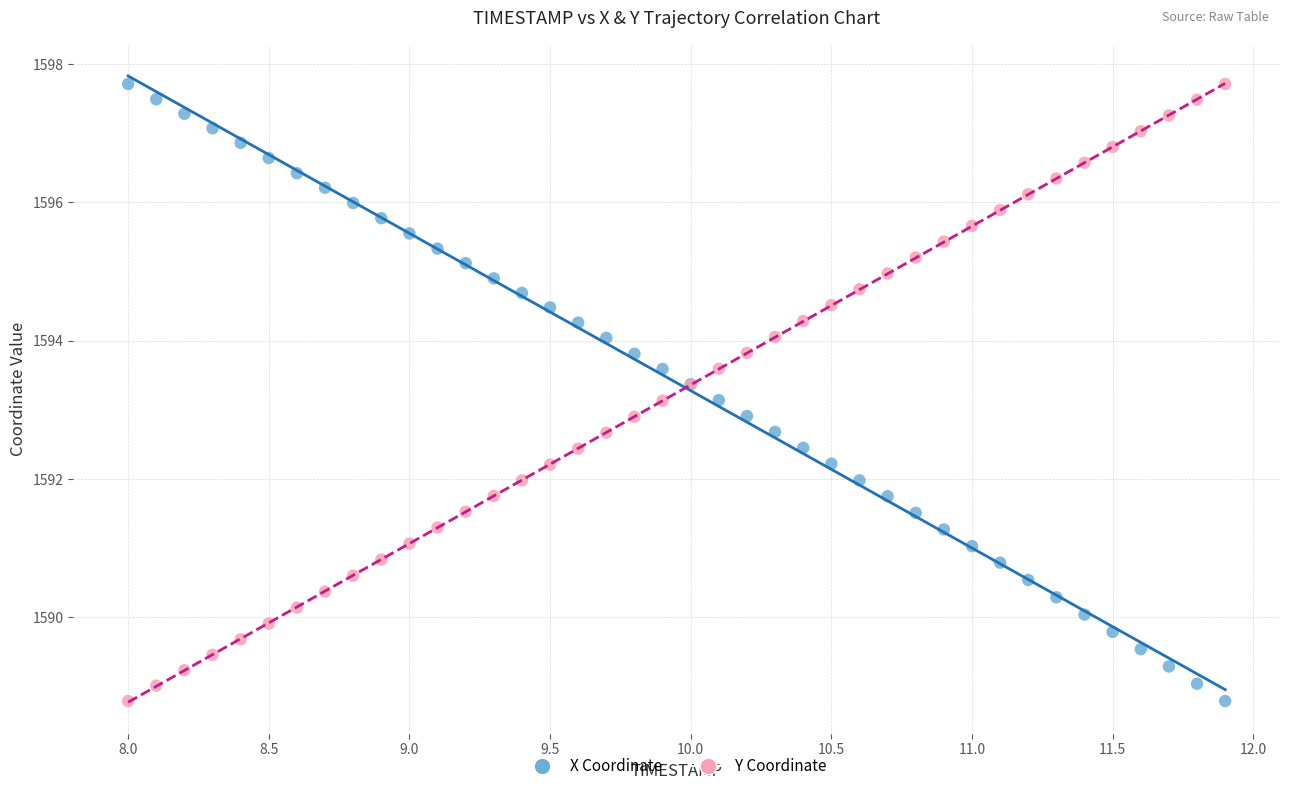

What is the X range (max minus min) for the scatter plot?

3.9